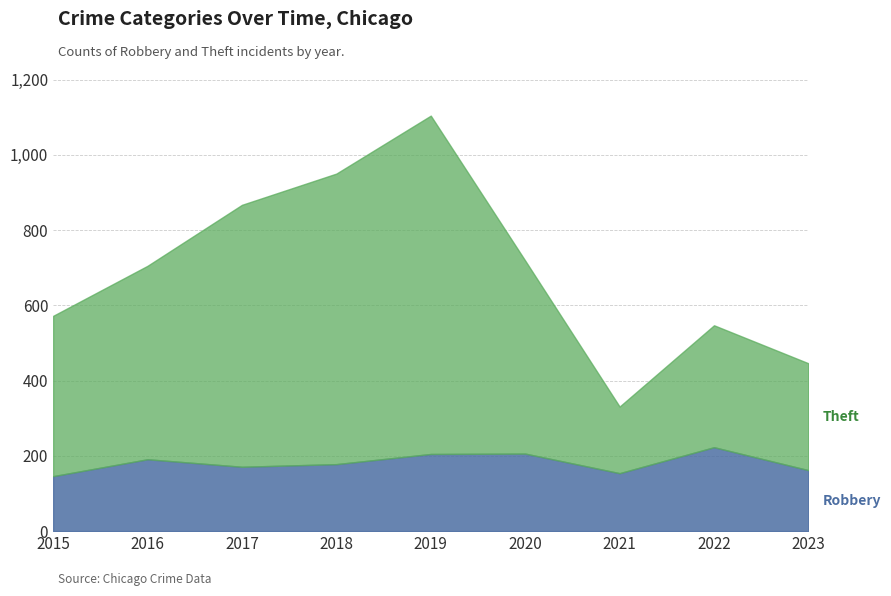

What is the difference between the Theft values at 2015 and 2021?

249